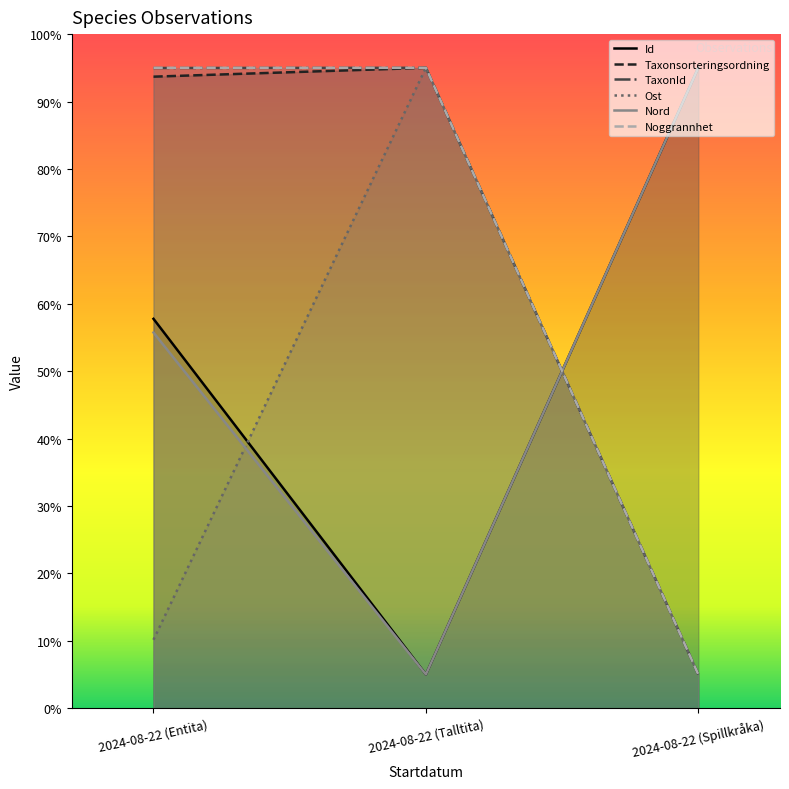

Is the value of Ost at 2024-08-22 (Entita) greater than the value of Taxonsorteringsordning at 2024-08-22 (Entita)?

No